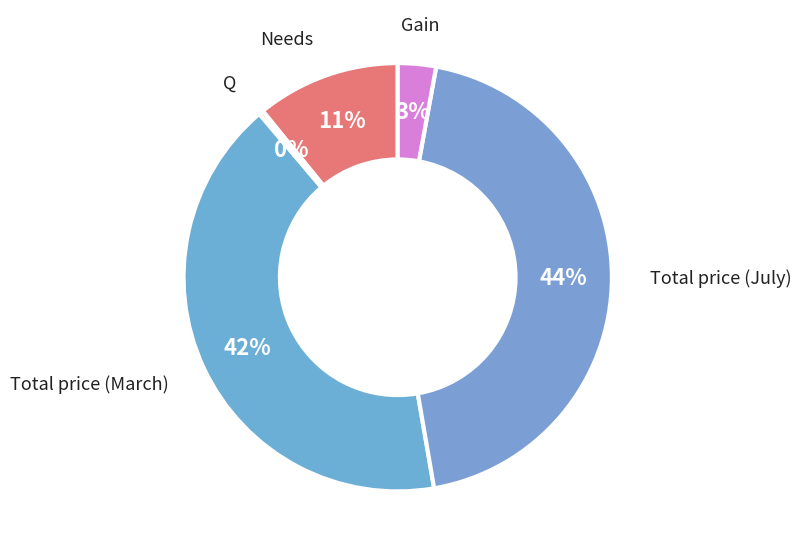

Rank the categories by value from lowest to highest.

Q, Gain, Needs, Total price (March), Total price (July)